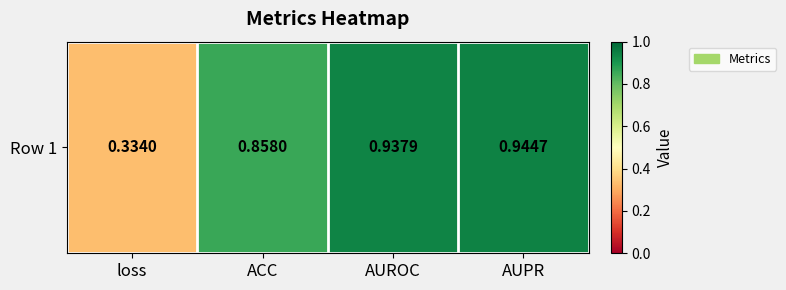

The chart shows a value of 0.5 at ACC. True or false?

False